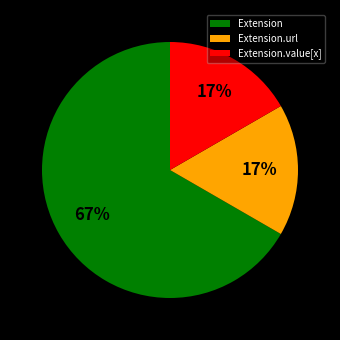

To the nearest percent, what is the average slice percentage?

33%